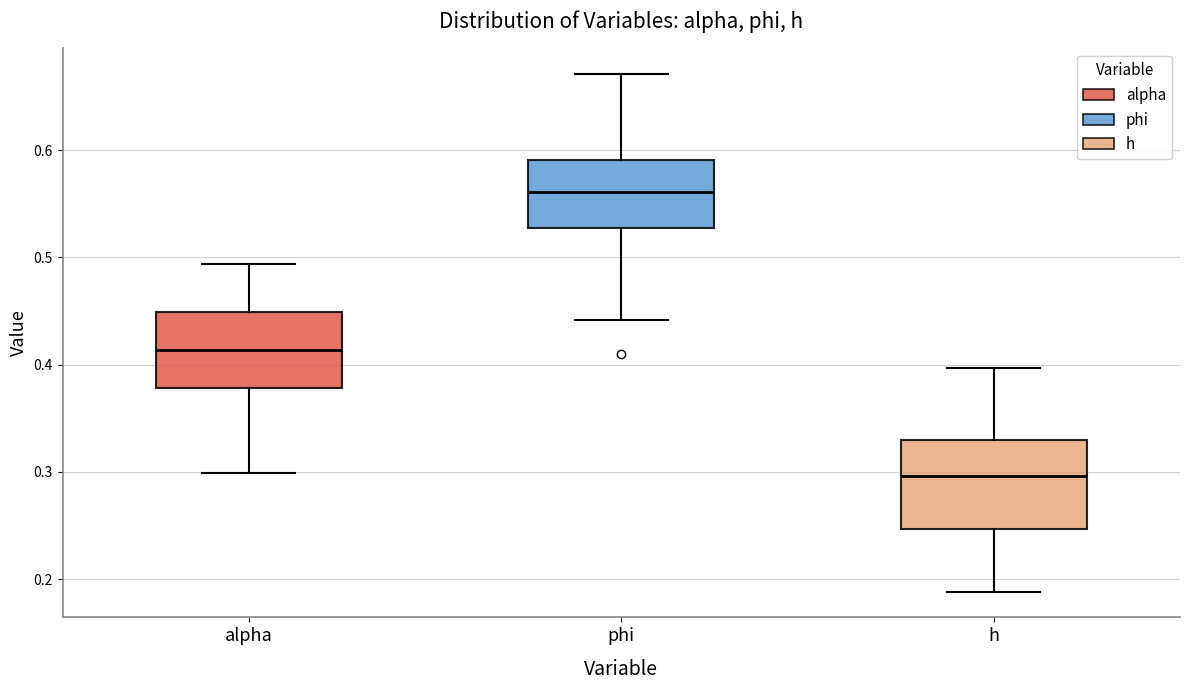

Reading left to right, read every box against the y-axis: the position of its median line, the range the box covers, and the ends of its whiskers. The values are not printed on the chart, so give them approximately, as read against the axis.

alpha: median 0.41, box 0.38 to 0.45, whiskers 0.30 to 0.49
phi: median 0.56, box 0.53 to 0.59, whiskers 0.44 to 0.67
h: median 0.30, box 0.25 to 0.33, whiskers 0.19 to 0.40